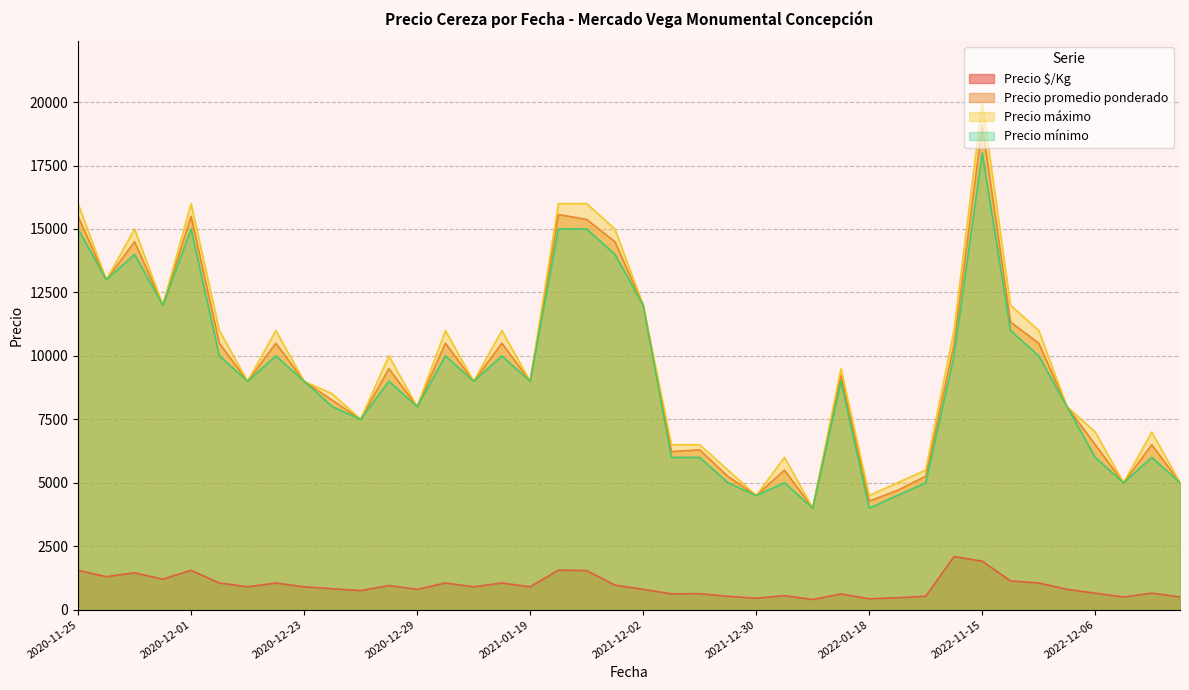

Which category has the lowest value across all series?

2021-12-31